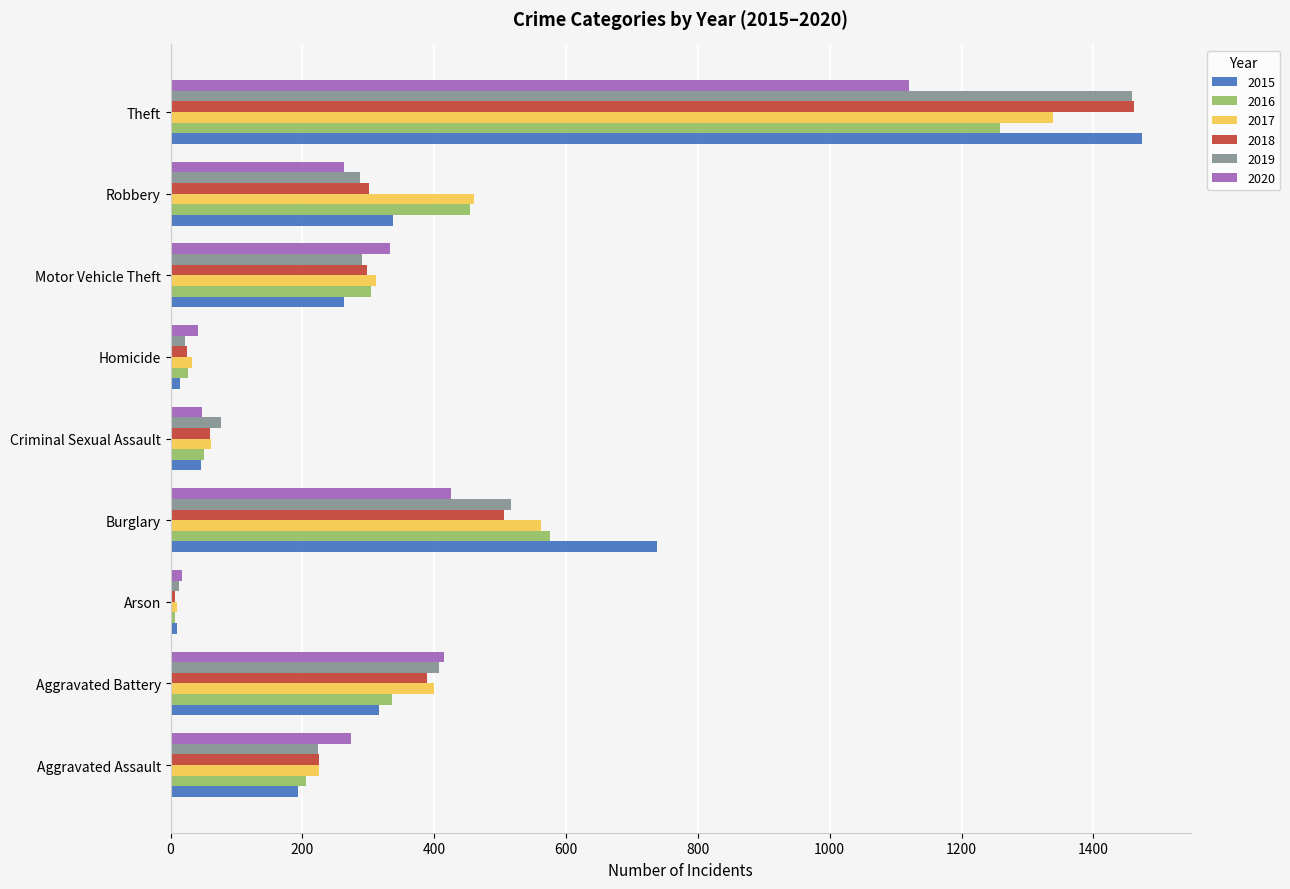

Is the value of 2015 at Theft greater than the value of 2017 at Robbery?

Yes